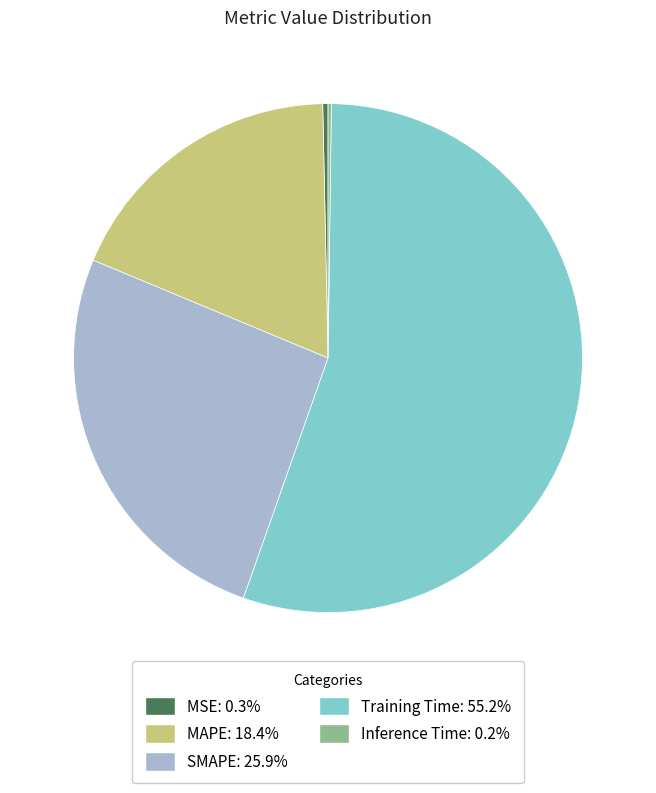

Is there any slice that represents more than half of the pie?

Yes